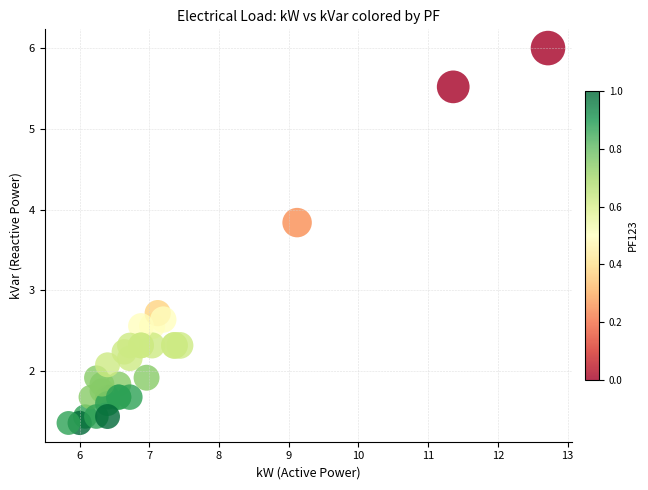

What Y value in the scatter plot is closest to 3?

2.7